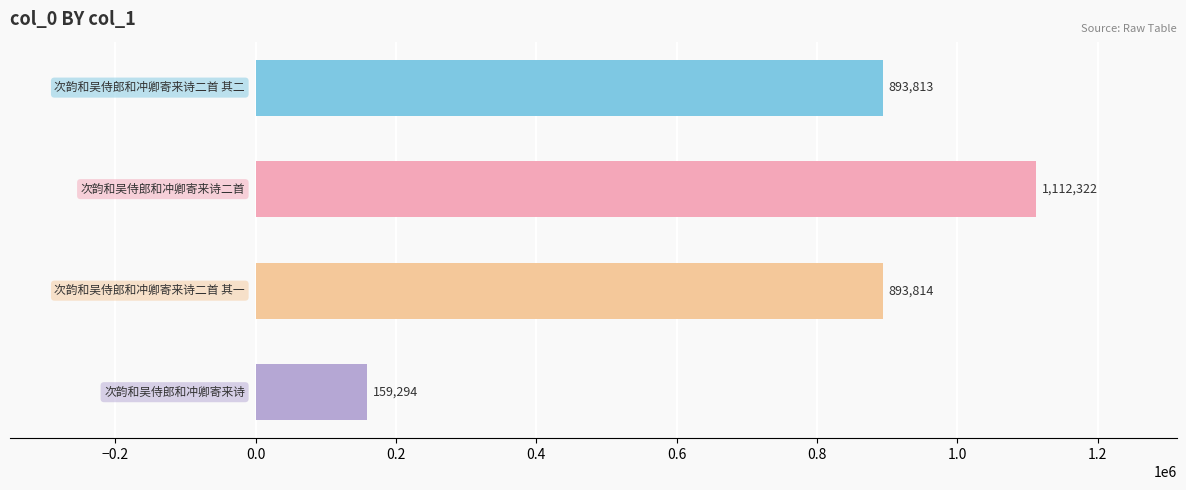

What is the maximum value shown in the chart?

1112322